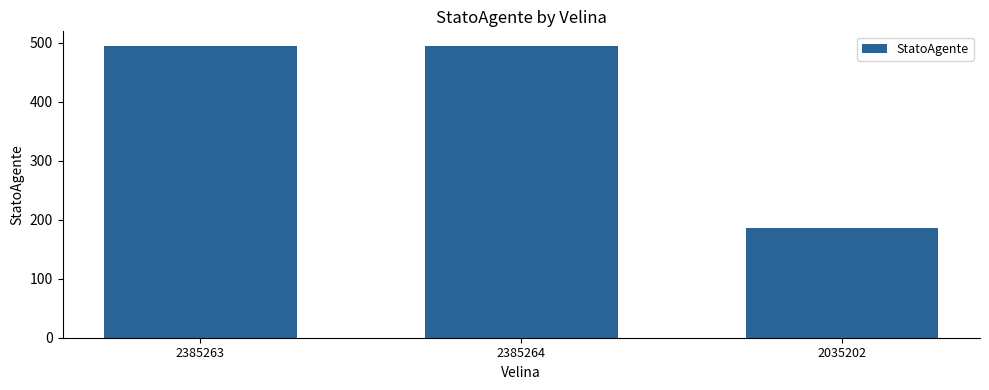

How many bars are there in total?

3